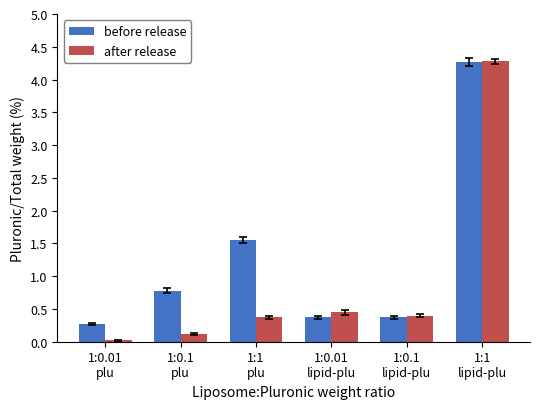

What is the label of the 1st bar from the left?

1:0.01
plu